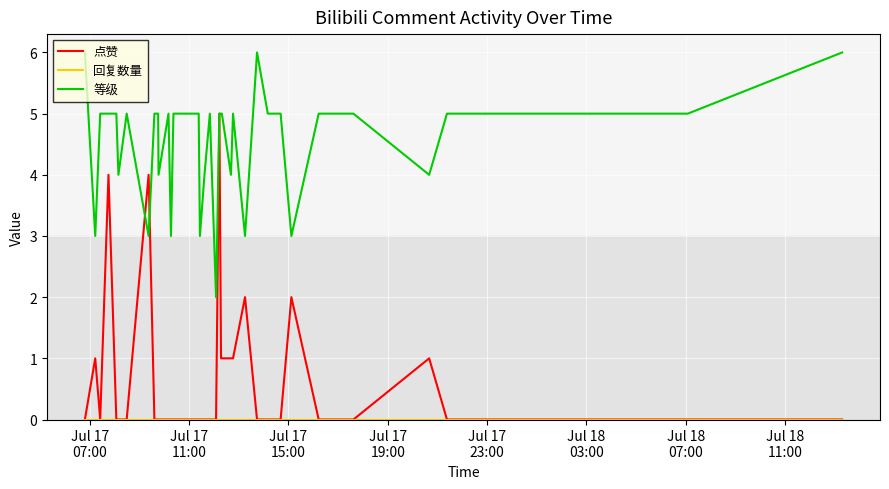

Is the value of 点赞 at 16 greater than the value of 回复数量 at 35?

No